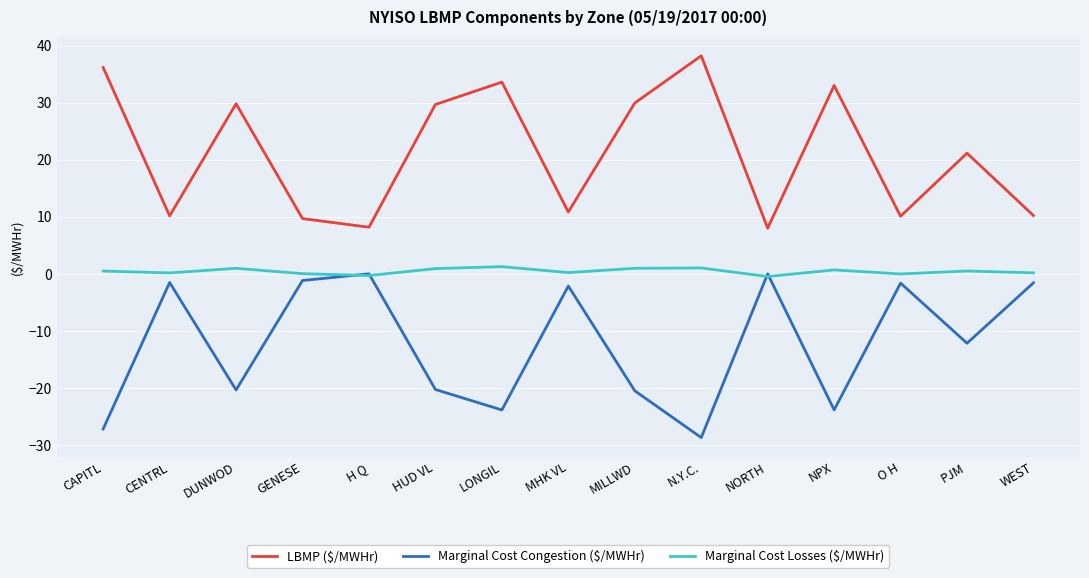

Rank the series at HUD VL from highest to lowest value.

LBMP ($/MWHr), Marginal Cost Losses ($/MWHr), Marginal Cost Congestion ($/MWHr)